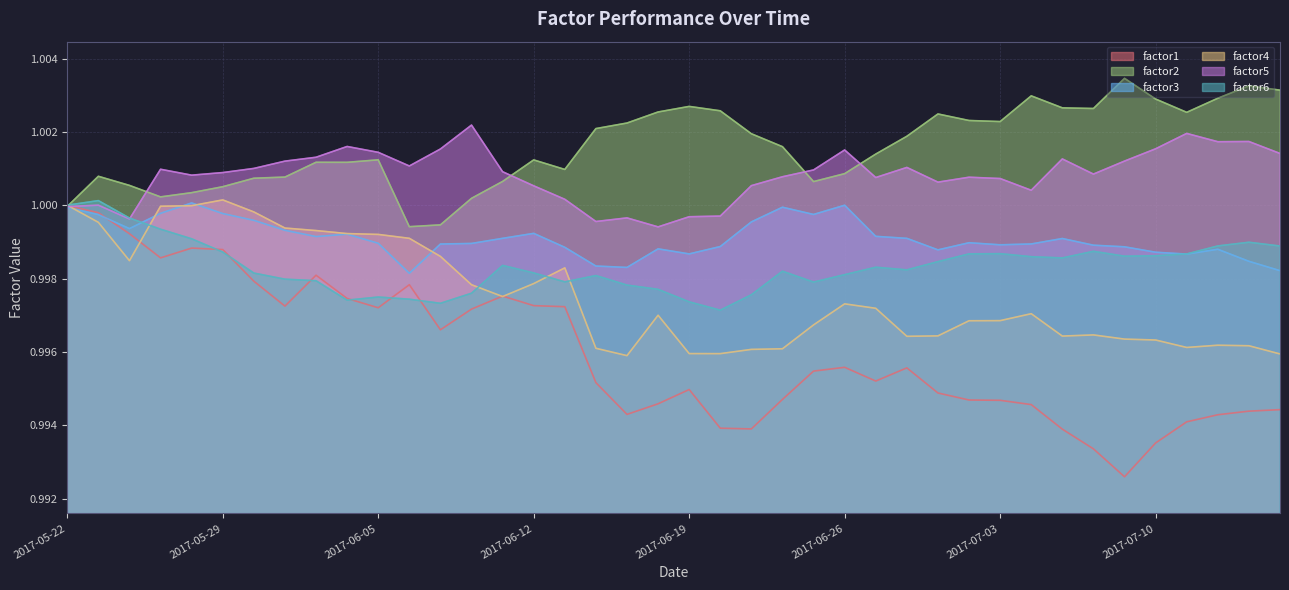

List the series in order of their peak value, highest first.

factor2, factor5, factor4, factor6, factor3, factor1